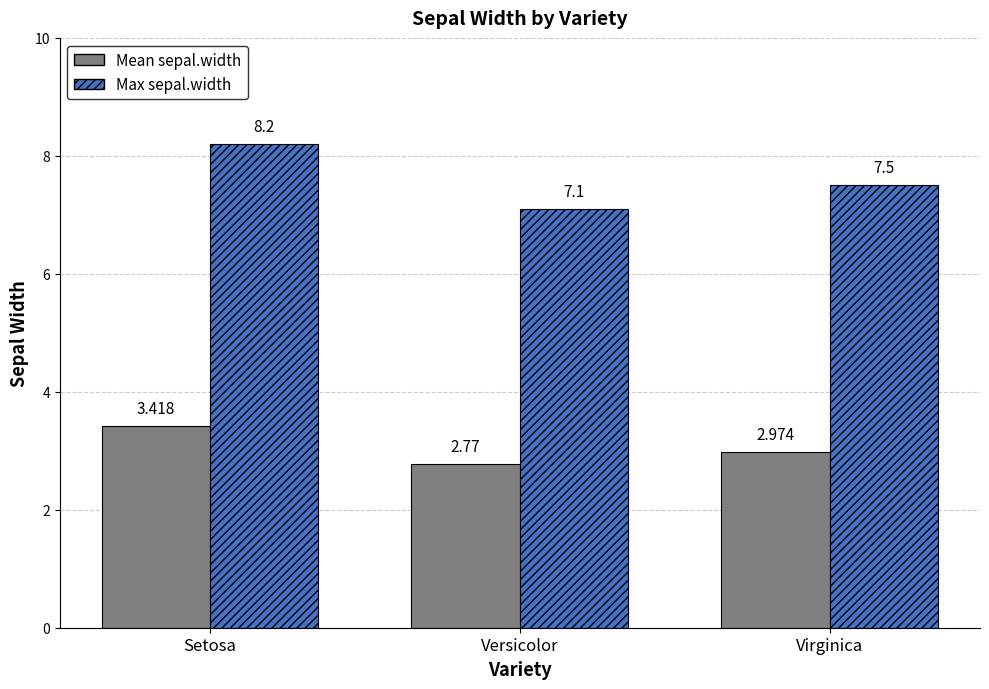

Which series has the largest total across all categories?

Max sepal.width